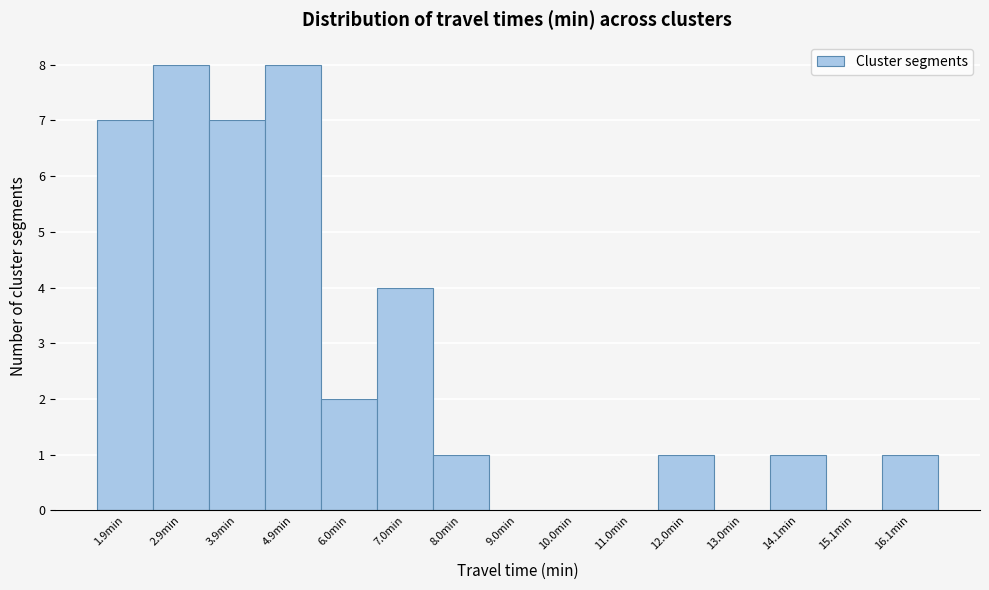

Reading left to right, list all the values displayed in this chart.

1.9min=7	2.9min=8	3.9min=7	4.9min=8	6.0min=2	7.0min=4	8.0min=1	9.0min=0	10.0min=0	11.0min=0	12.0min=1	13.0min=0	14.1min=1	15.1min=0	16.1min=1